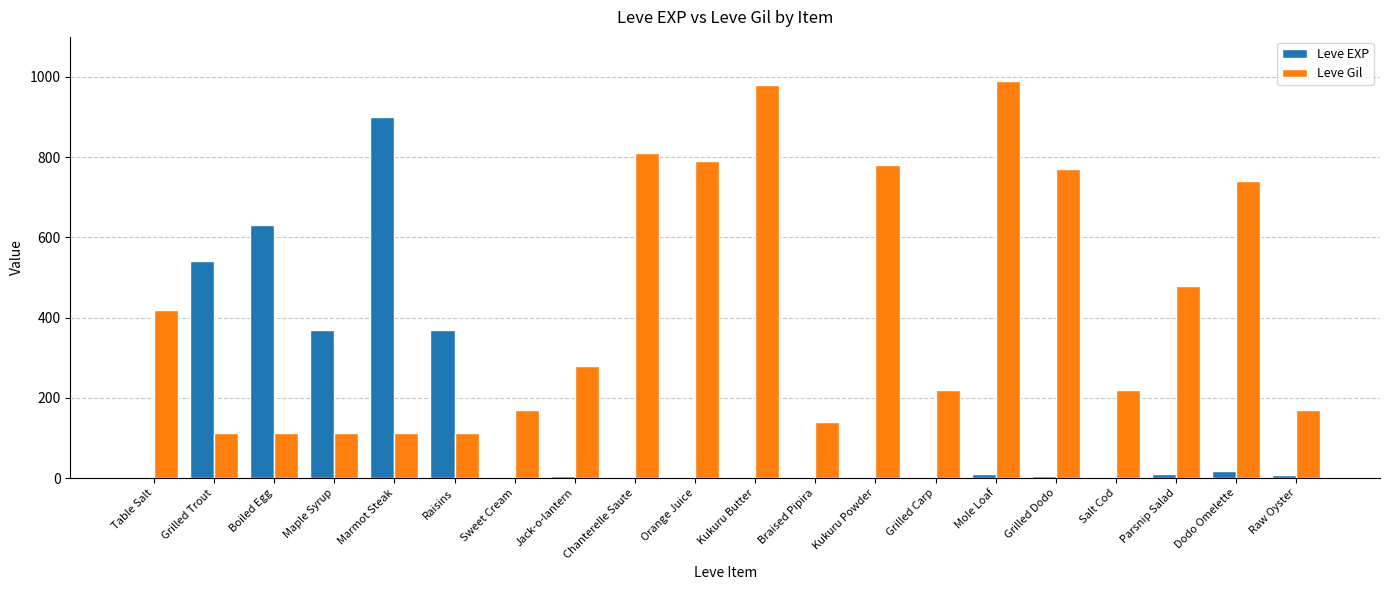

What is the highest value of the Leve Gil series?

990